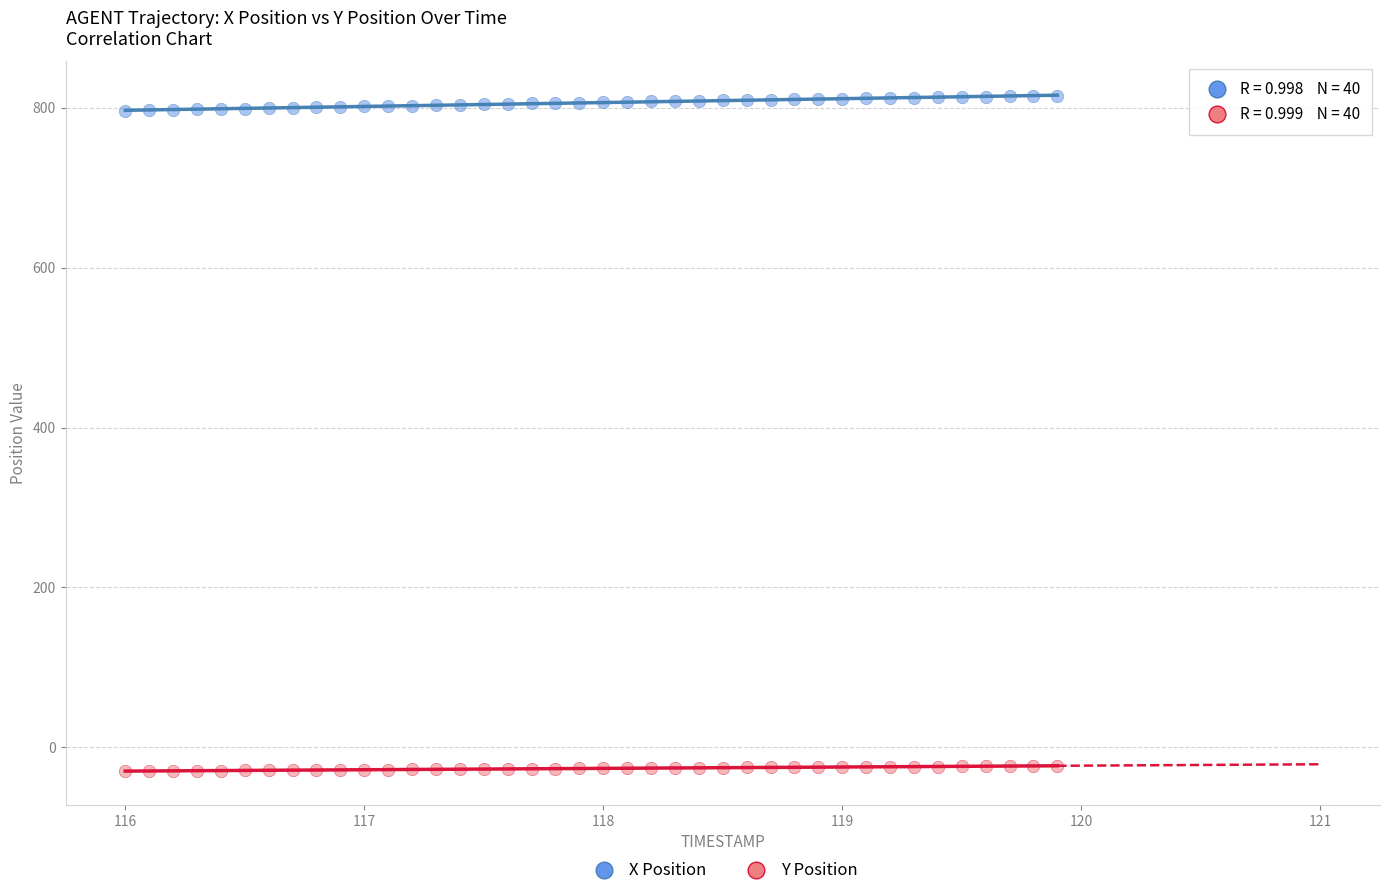

Which series has the widest spread of Y values?

X Position